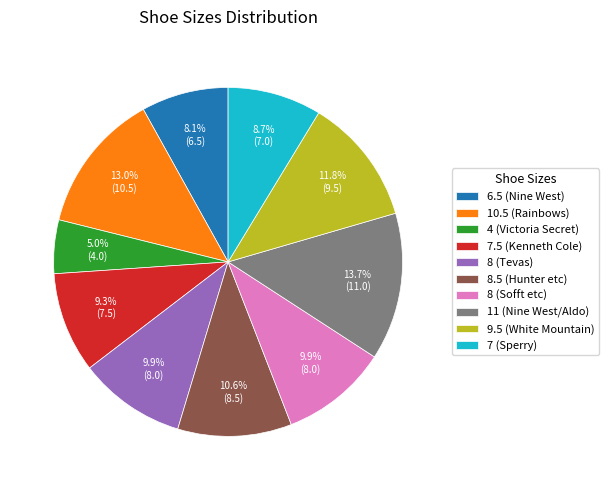

How much of the chart is everything except 8 (Tevas)?

90.1%